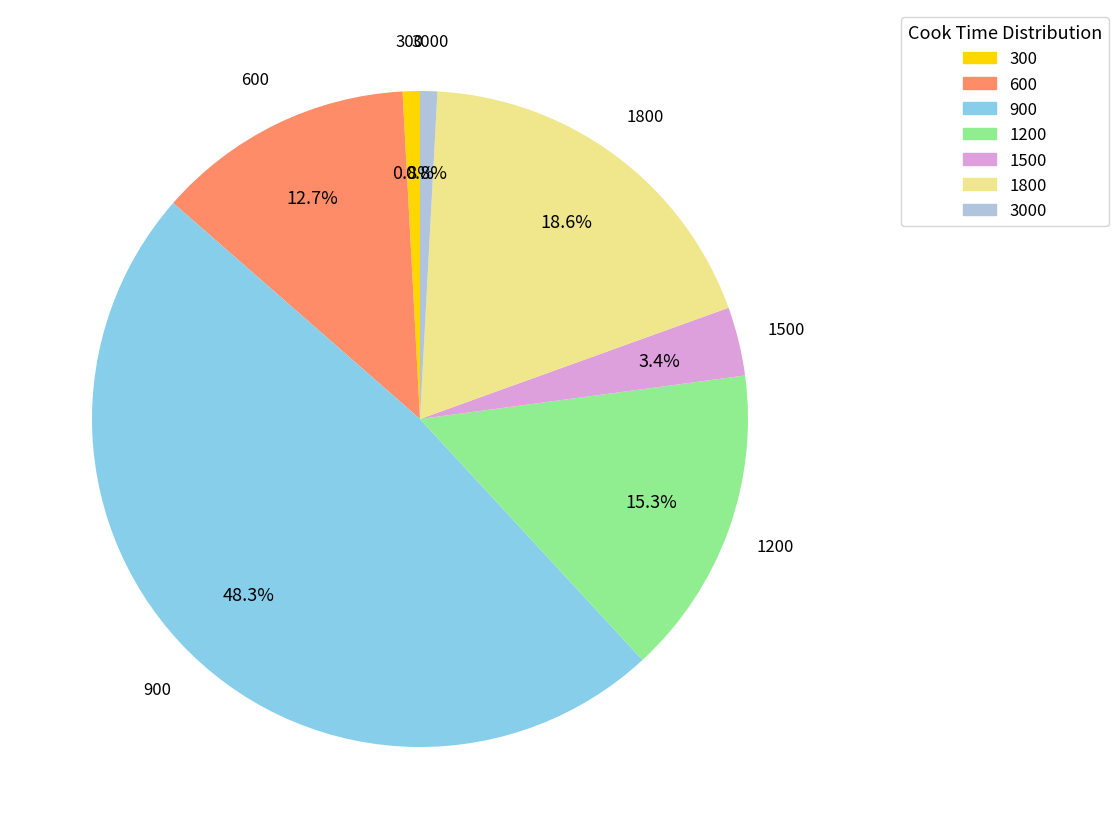

Is there any slice that represents more than half of the pie?

No